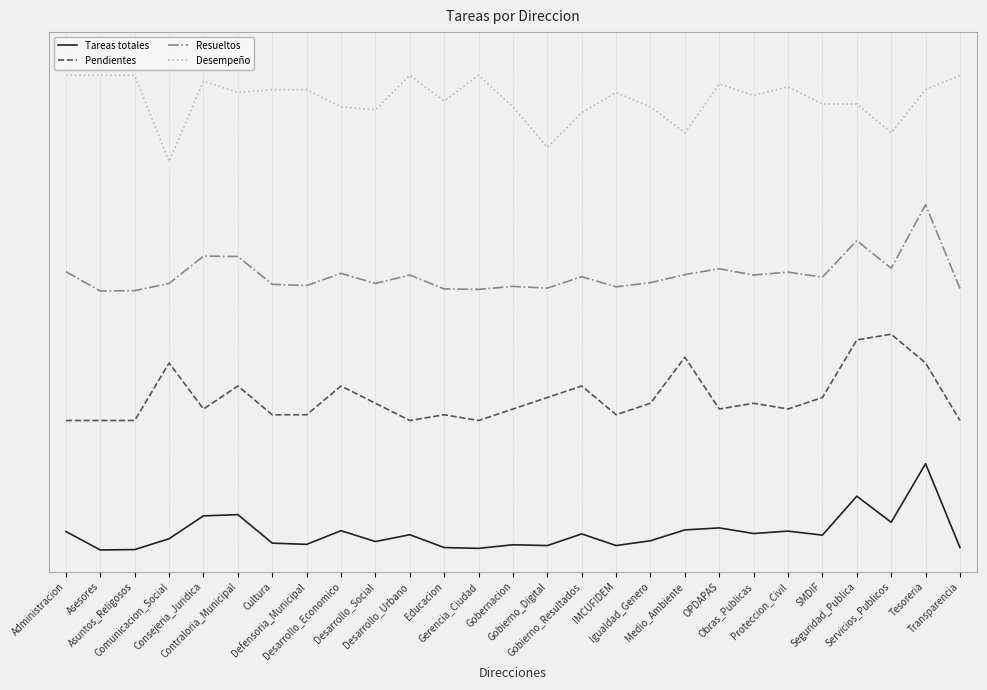

List the labels in order of Desempeño value, smallest first.

Comunicacion_Social, Gobierno_Digital, Medio_Ambiente, Servicios_Publicos, Gobierno_Resultados, Desarrollo_Social, Desarrollo_Economico, Gobernacion, Igualdad_Genero, SMDIF, Seguridad_Publica, Educacion, Obras_Publicas, Contraloria_Municipal, IMCUFIDEM, Cultura, Defensoria_Municipal, Tesoreria, Proteccion_Civil, OPDAPAS, Consejeria_Juridica, Administracion, Asesores, Asuntos_Religosos, Desarrollo_Urbano, Gerencia_Ciudad, Transparencia